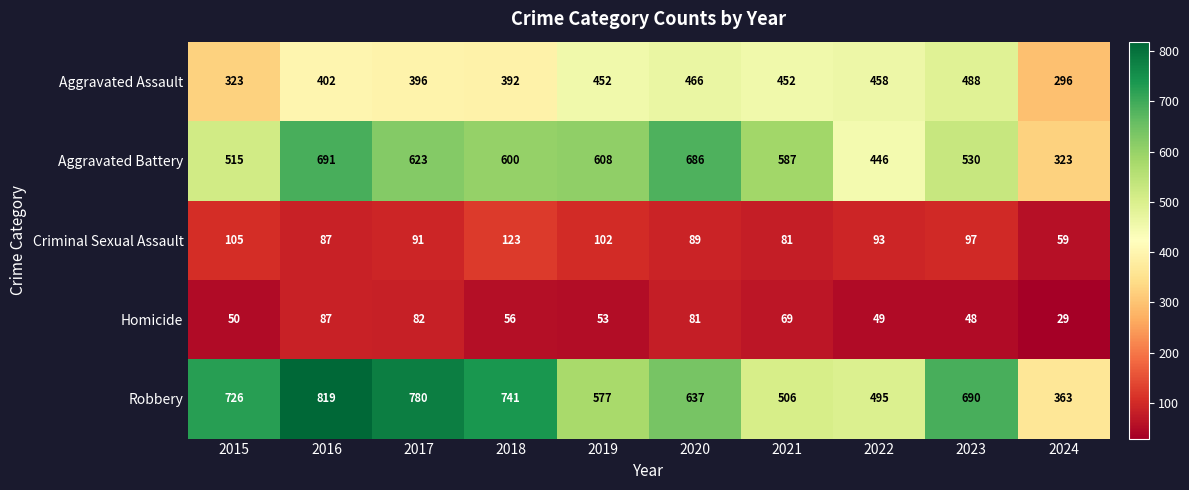

Which series has the widest spread of values?

Robbery